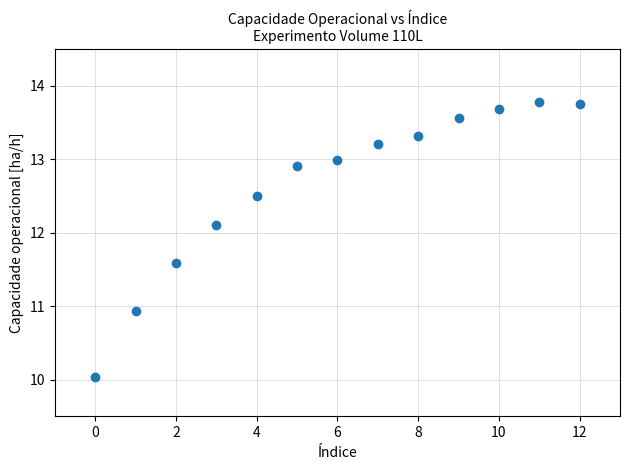

What Y value in the scatter plot is closest to 11?

10.9